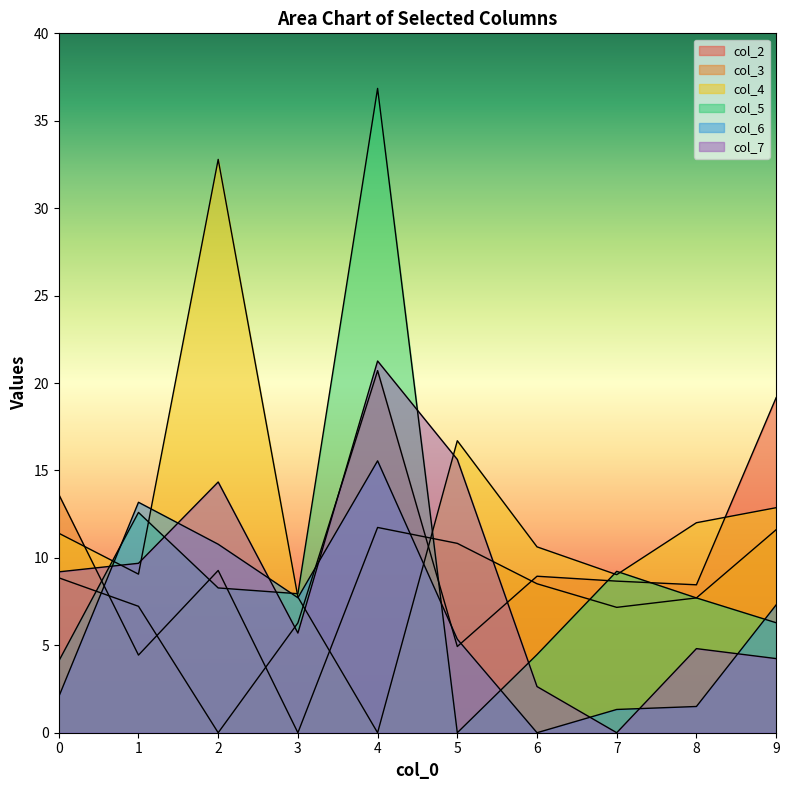

Which series has the largest range (max minus min)?

col_5